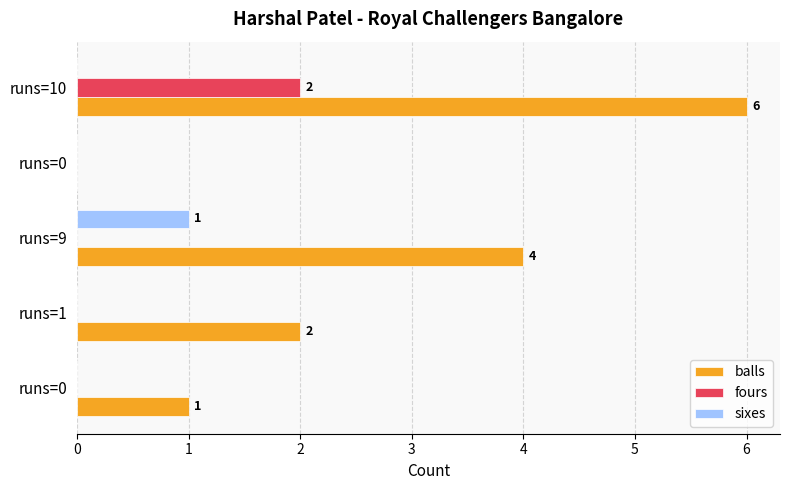

What is the average value of the balls series?

3